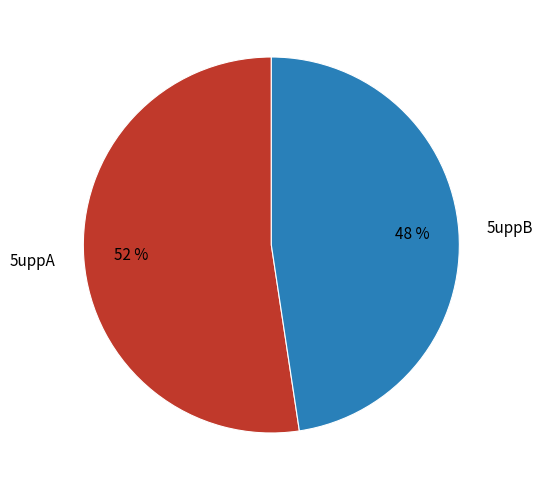

Rank the categories by value from lowest to highest.

5uppB, 5uppA